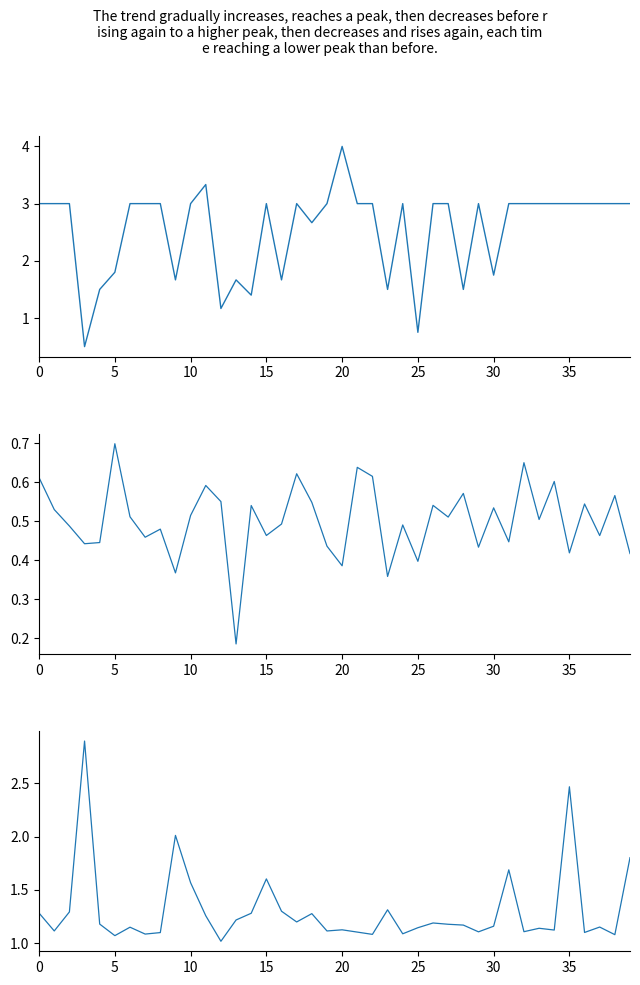

Reading right to left, list all the values displayed in this chart.

wer: 3.0	3.0	3.0	3.0	3.0	3.0	3.0	3.0	3.0	1.8	3.0	1.5	3.0	3.0	0.8	3.0	1.5	3.0	3.0	4.0	3.0	2.7	3.0	1.7	3.0	1.4	1.7	1.2	3.3	3.0	1.7	3.0	3.0	3.0	1.8	1.5	0.5	3.0	3.0	3.0
confidence: 0.4	0.6	0.5	0.5	0.4	0.6	0.5	0.7	0.4	0.5	0.4	0.6	0.5	0.5	0.4	0.5	0.4	0.6	0.6	0.4	0.4	0.5	0.6	0.5	0.5	0.5	0.2	0.6	0.6	0.5	0.4	0.5	0.5	0.5	0.7	0.4	0.4	0.5	0.5	0.6
pesq: 1.8	1.1	1.2	1.1	2.5	1.1	1.1	1.1	1.7	1.2	1.1	1.2	1.2	1.2	1.1	1.1	1.3	1.1	1.1	1.1	1.1	1.3	1.2	1.3	1.6	1.3	1.2	1.0	1.3	1.6	2.0	1.1	1.1	1.2	1.1	1.2	2.9	1.3	1.1	1.3